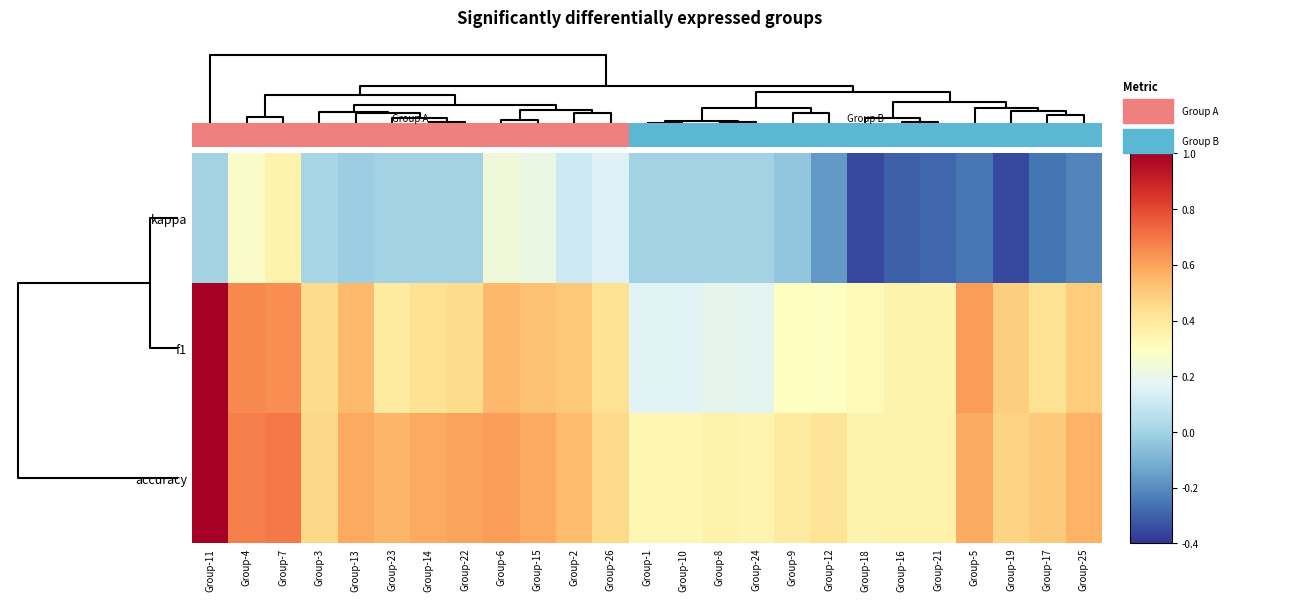

True or false: accuracy has a value of 1.0 at Group-5.

False